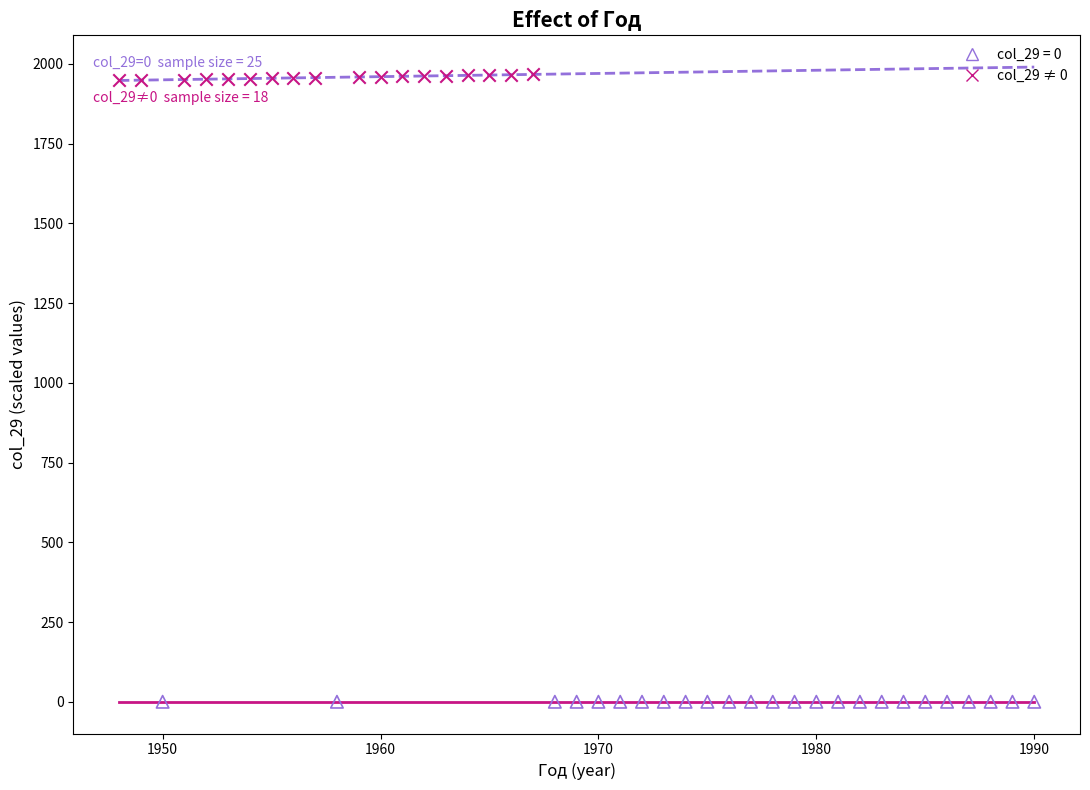

Which series contains the lowest Y value?

col_29 = 0